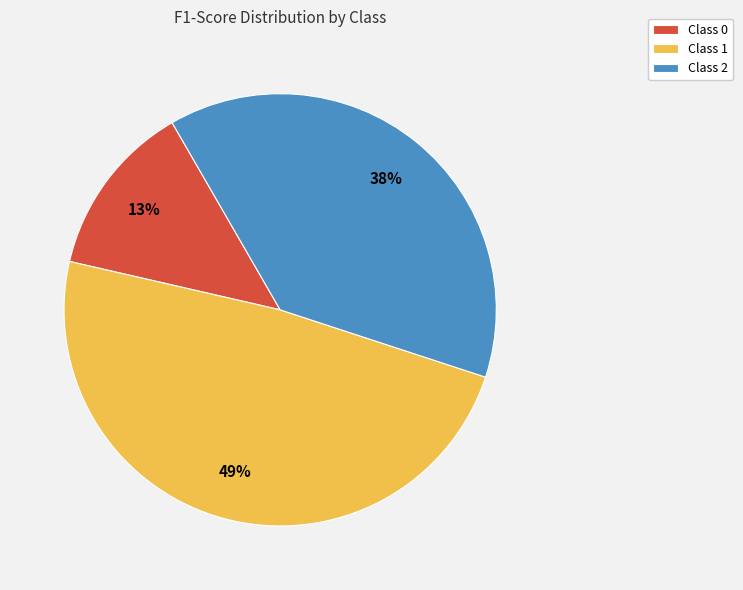

To the nearest percent, what is the average slice percentage?

33%